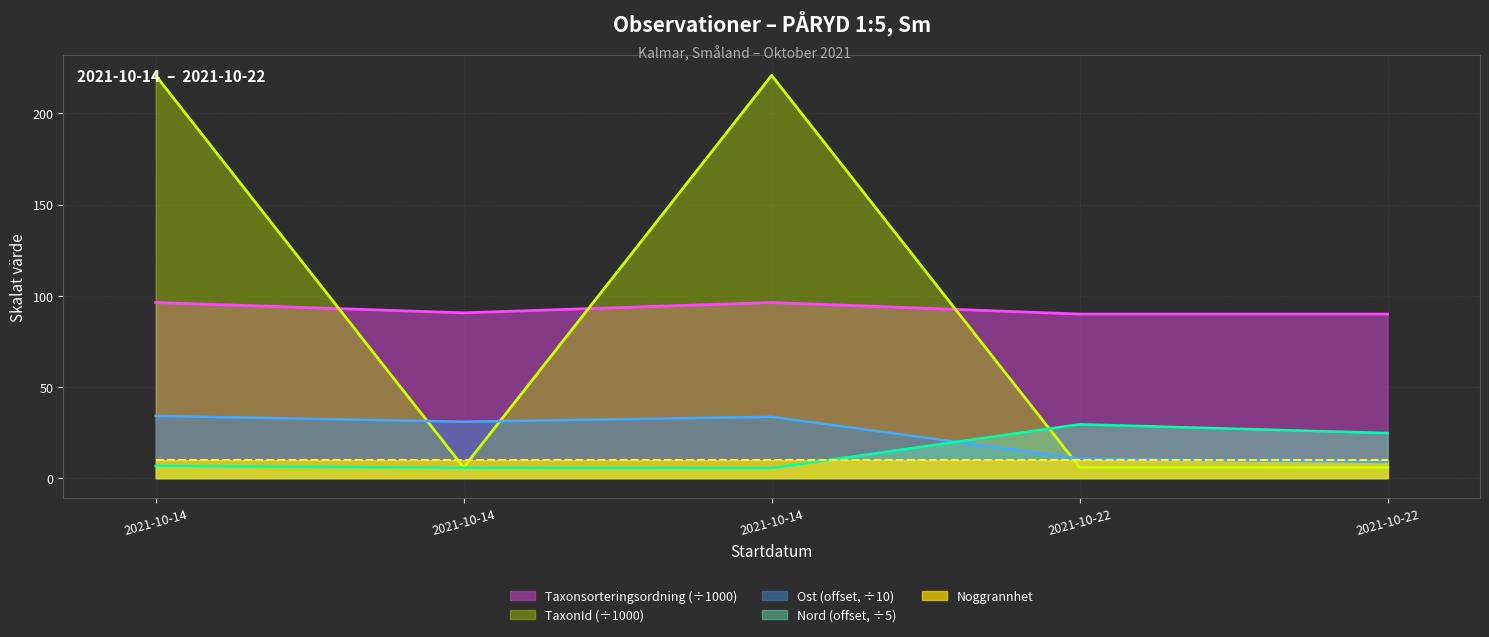

What is the value of the Taxonsorteringsordning point at the 3rd from the left?

96.3